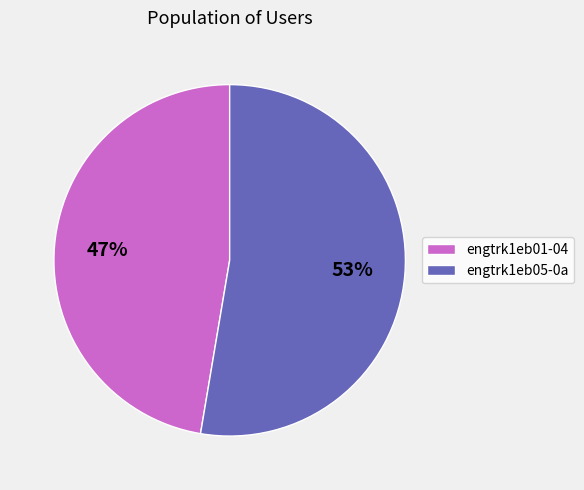

What percentage is the engtrk1eb05-0a slice, to the nearest percent?

53%